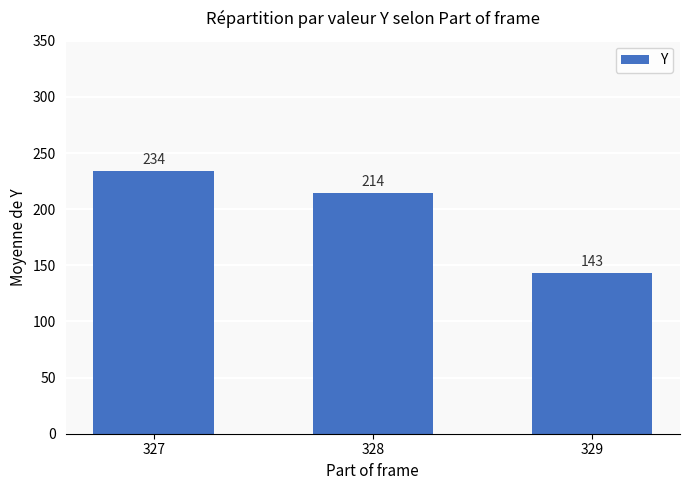

What is the difference between the second highest and minimum values?

71